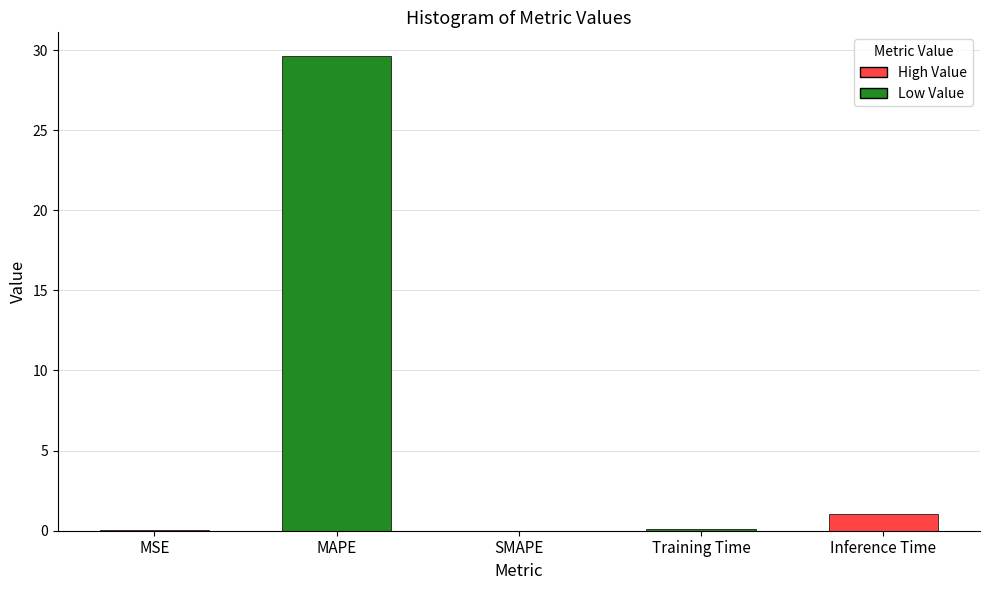

Is it true that the value at SMAPE is 0.0?

True